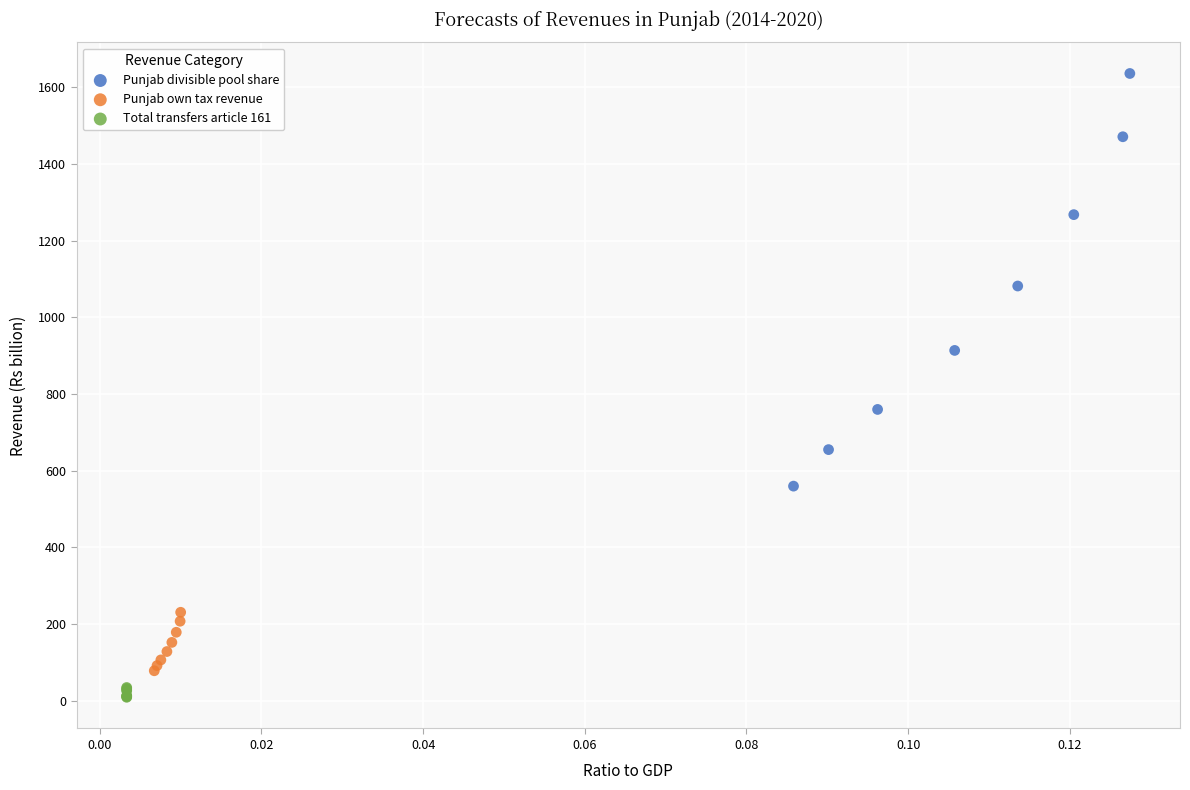

Which series reaches the minimum Y coordinate?

Total transfers article 161